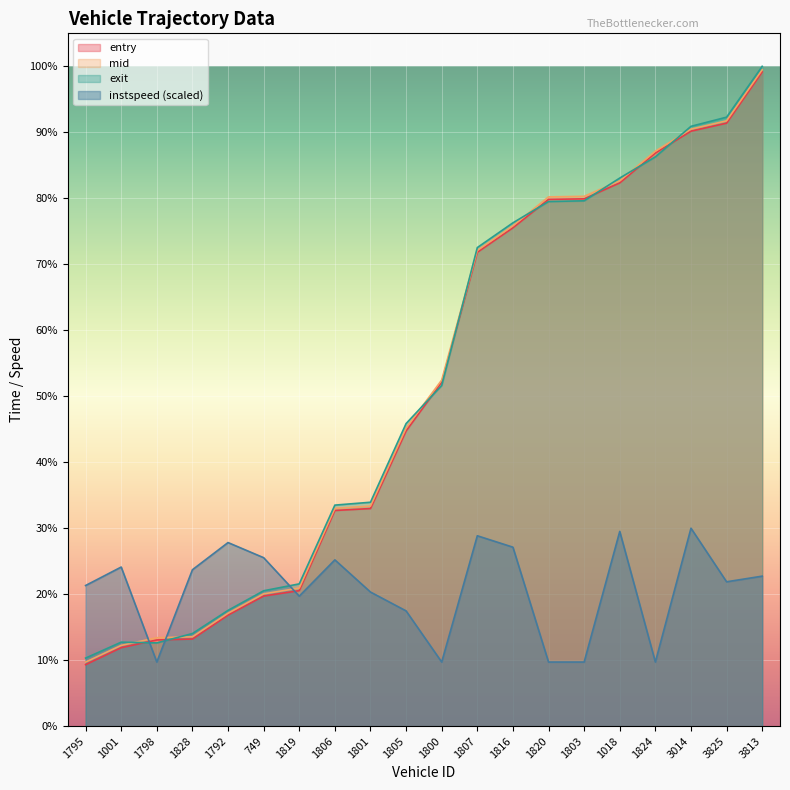

What are all the series names shown in the legend?

entry, mid, exit, instspeed (scaled)